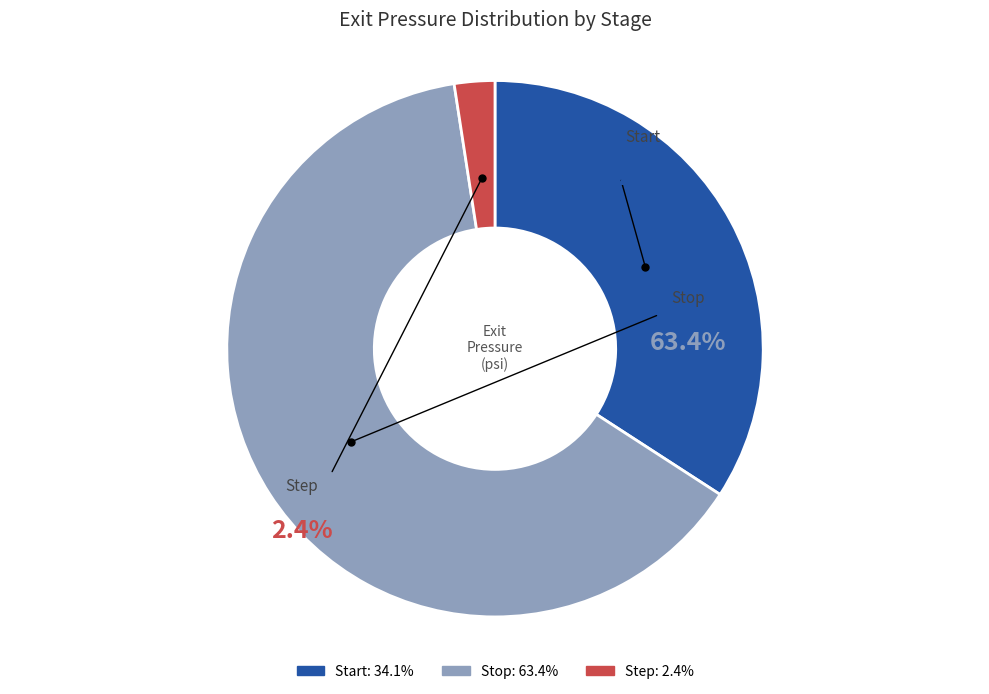

What percentage is the Step slice, to the nearest percent?

2%